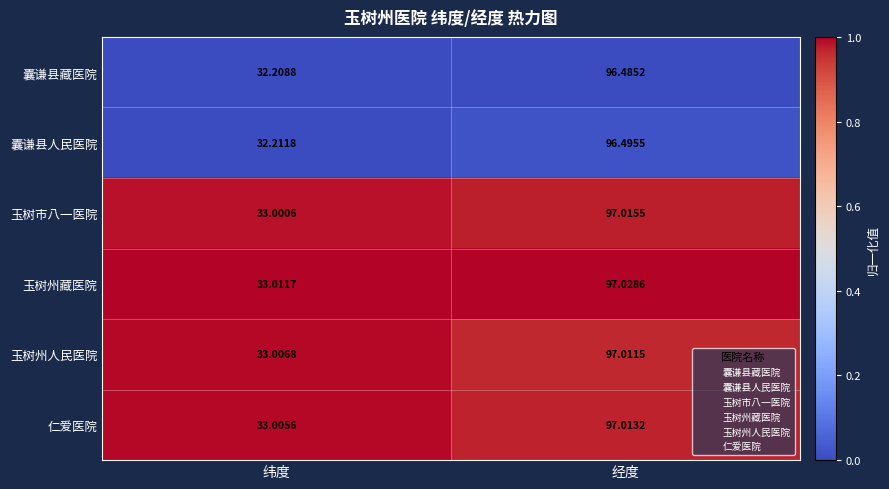

Is the value of 玉树市八一医院 at 纬度 greater than the value of 仁爱医院 at 经度?

No